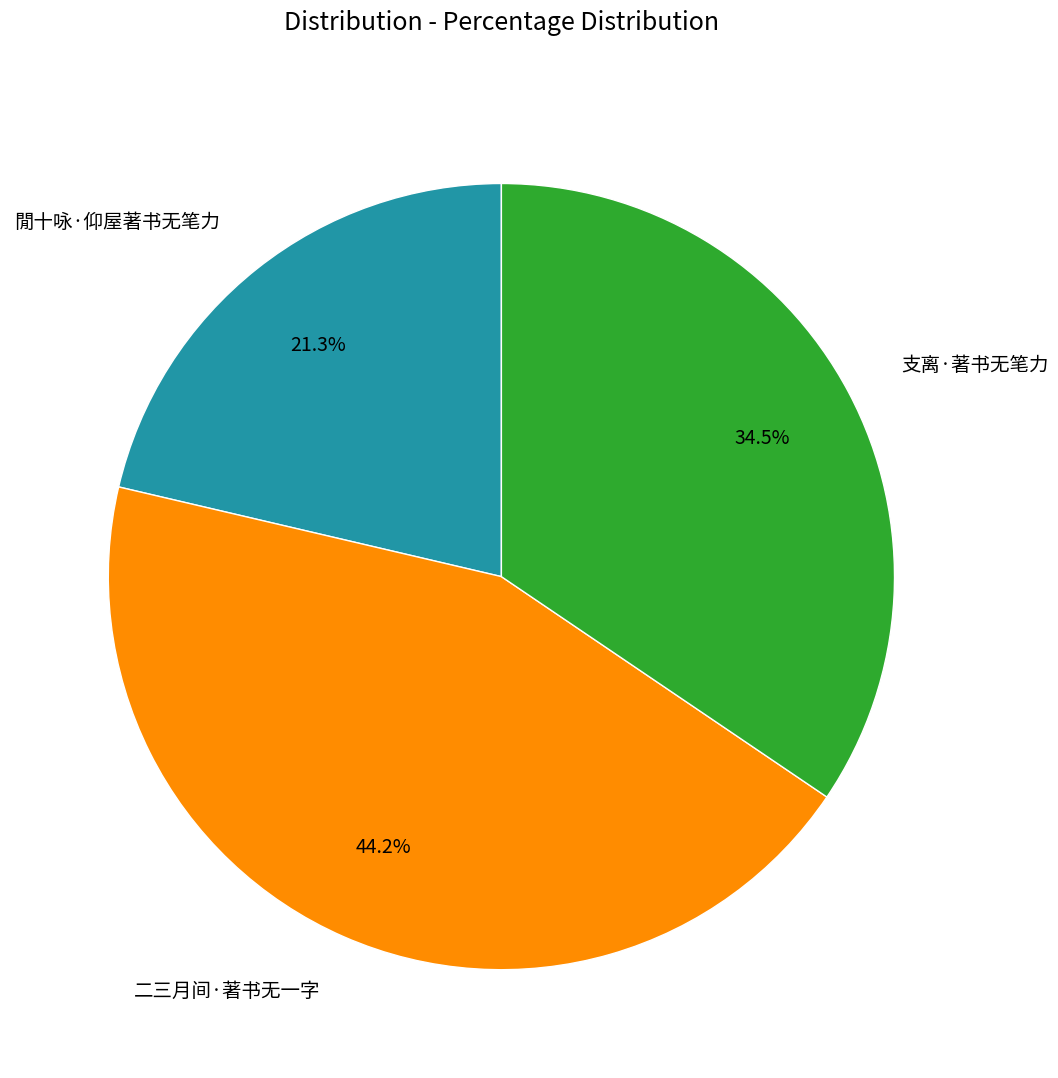

The 支离·著书无笔力 slice represents 28% of the pie. True or false?

False